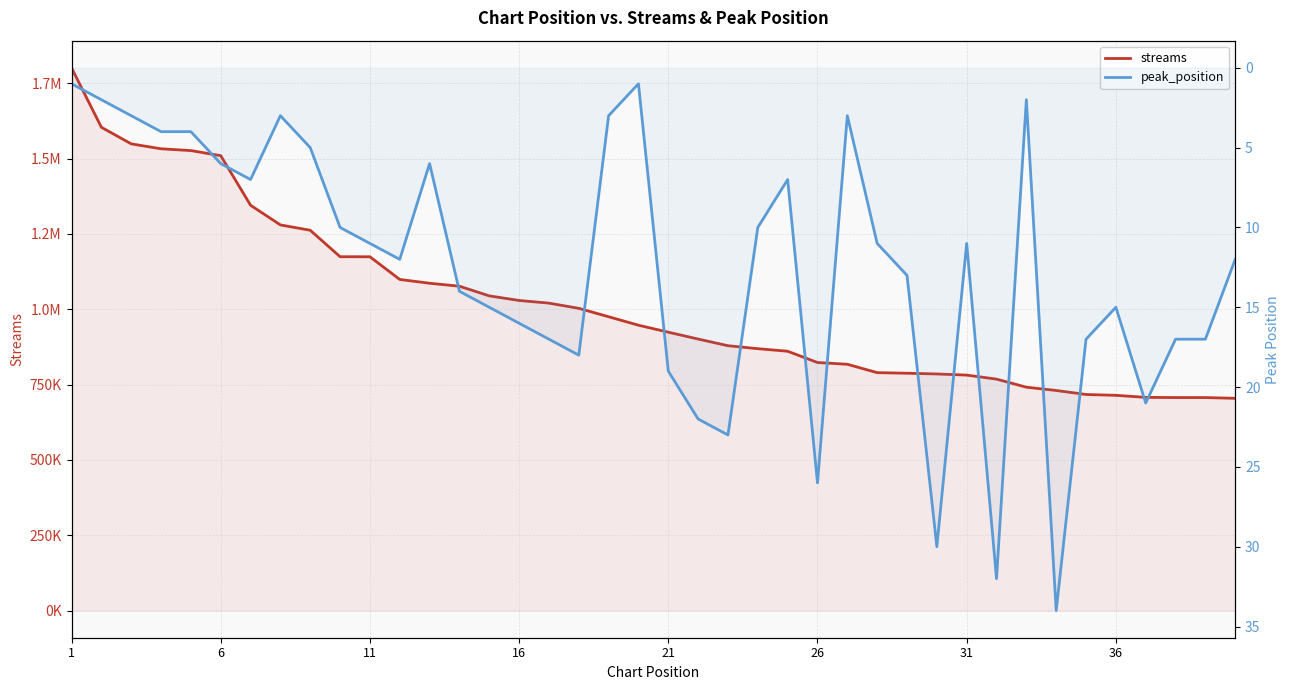

Is it true that peak_position equals 19 at 11?

False